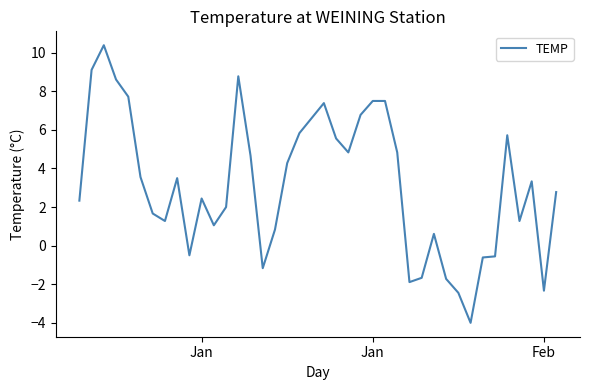

What is the smallest value displayed?

-4.0